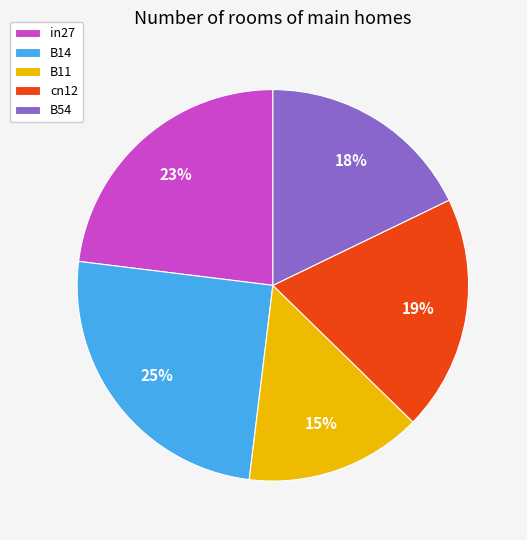

True or false: B14 accounts for 19% of the total.

False